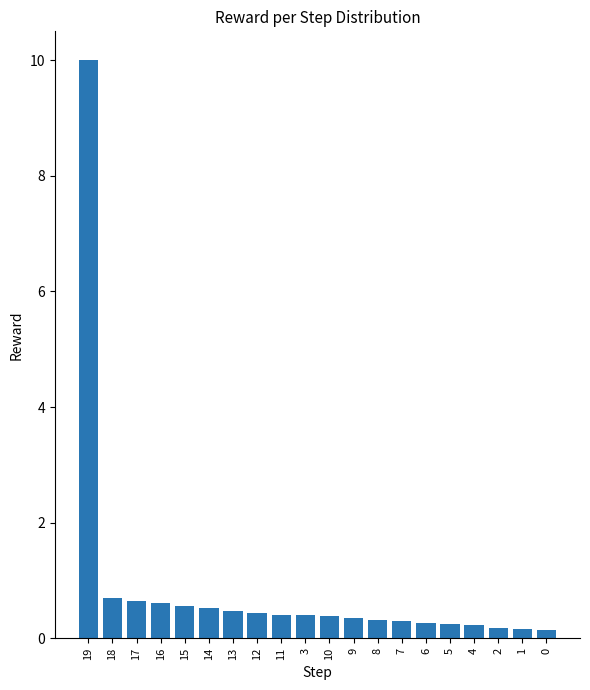

What is the average value?

0.9